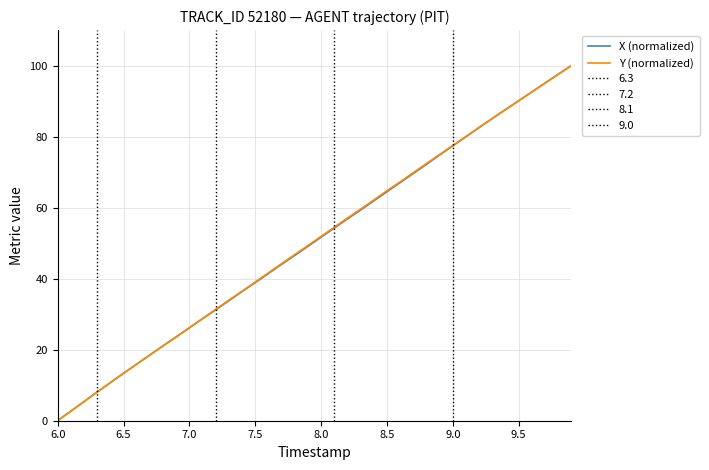

What is the highest value of the X (normalized) series?

100.0